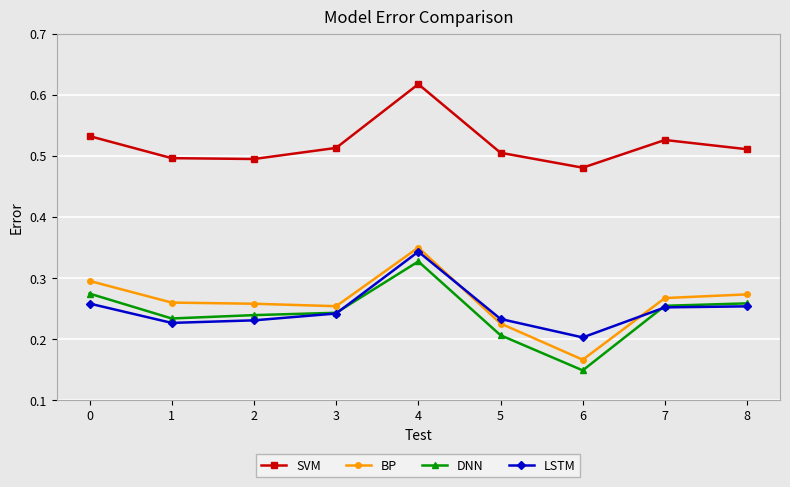

True or false: SVM has more than 0 points higher than both neighbors.

True